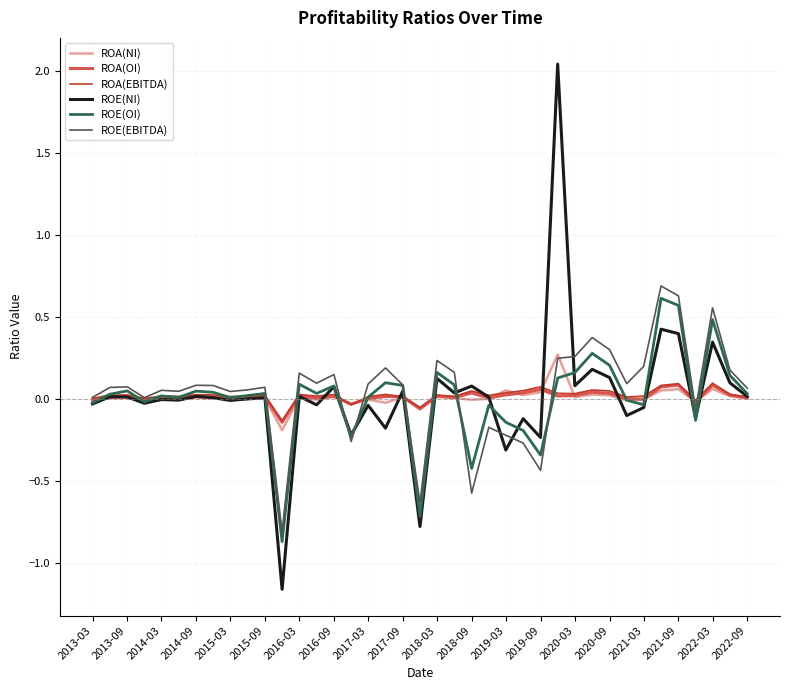

In ROA(EBITDA), how many points are lower than both neighbors (excluding endpoints)?

12